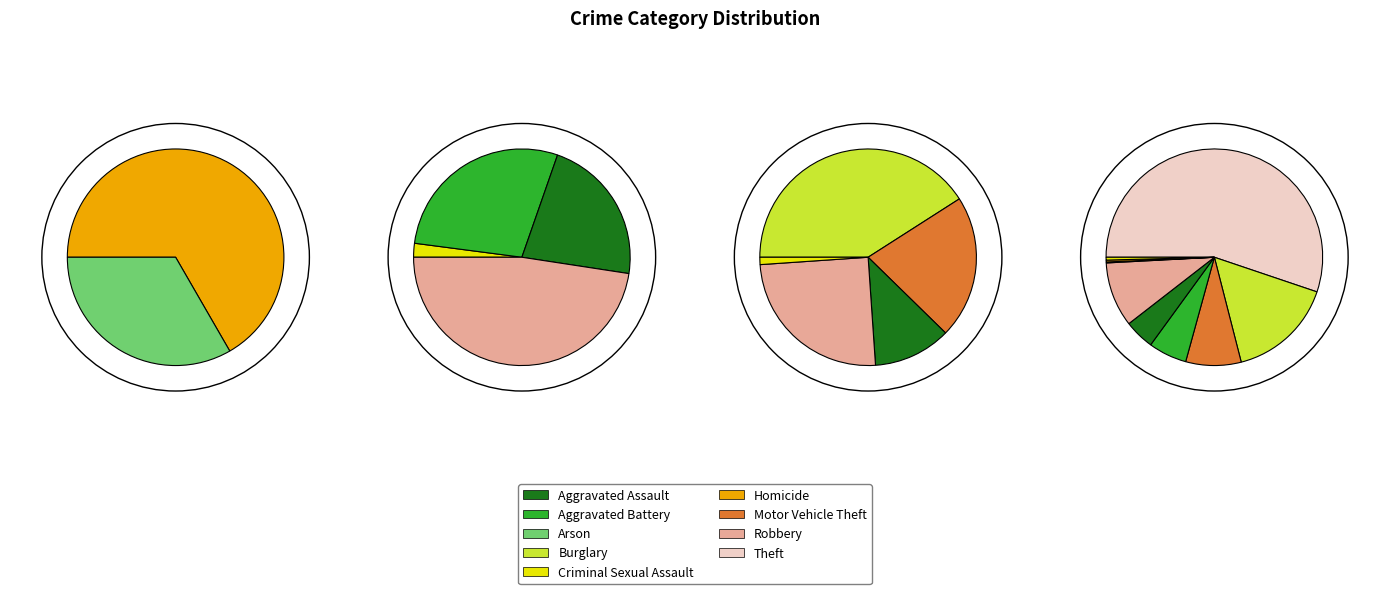

Do Aggravated Battery and Theft together represent more than half of the pie?

Yes